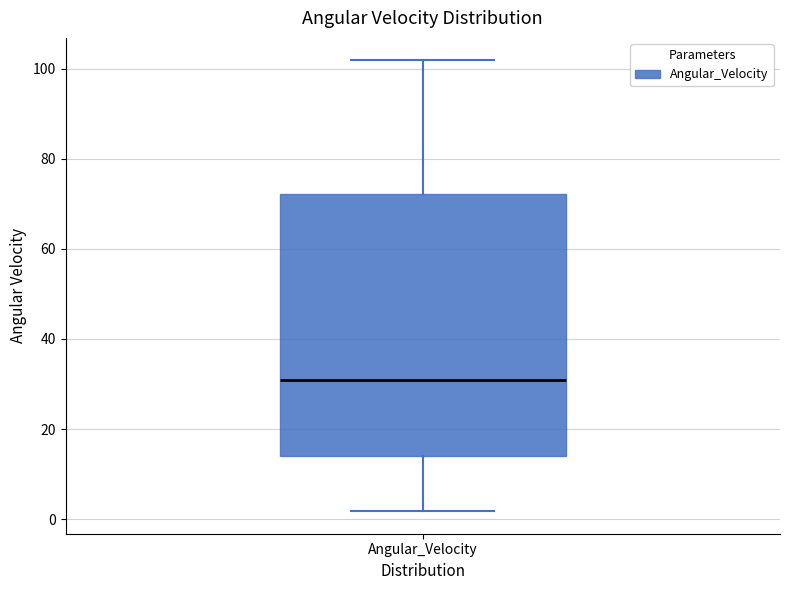

Read this box plot against the y-axis: the position of the median line, the range covered by the box, and the ends of both whiskers. The values are not printed on the chart, so give them approximately, as read against the axis.

median 30, box 14 to 72, whiskers 2 to 102